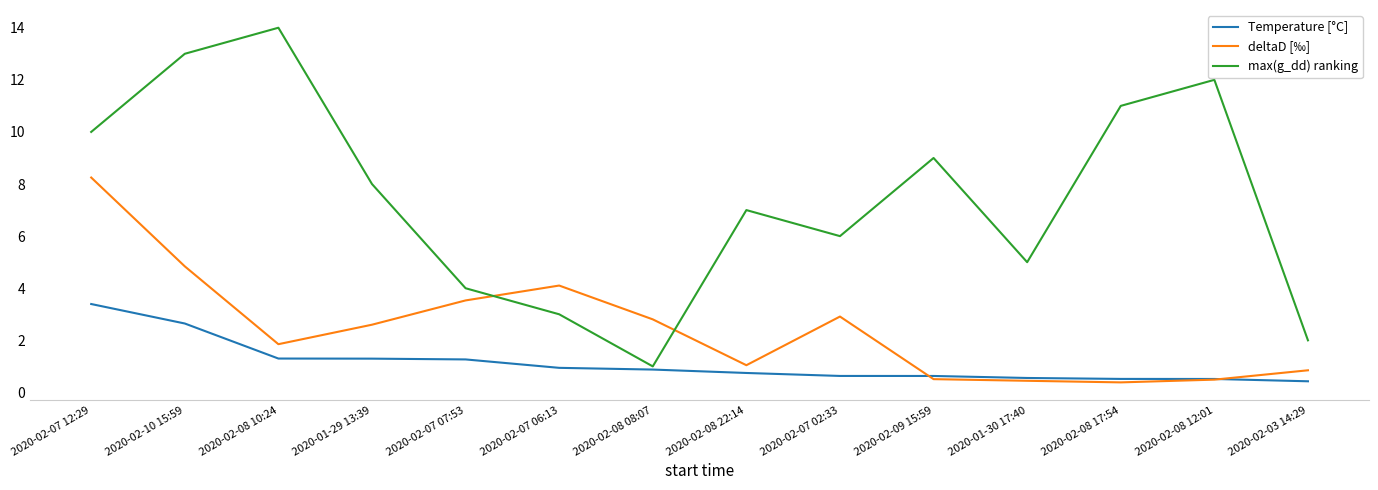

What is the sum of the deltaD [‰] values at 2020-01-29 13:39 and 2020-02-08 12:01?

3.1